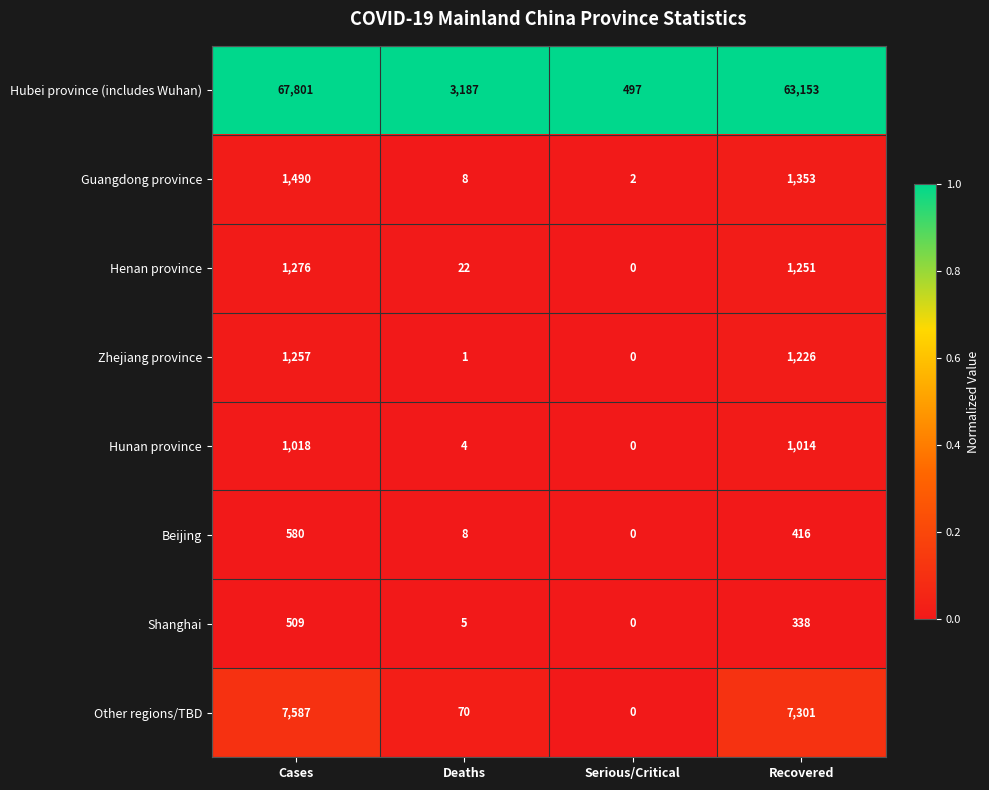

How many categories are shown in the chart?

4